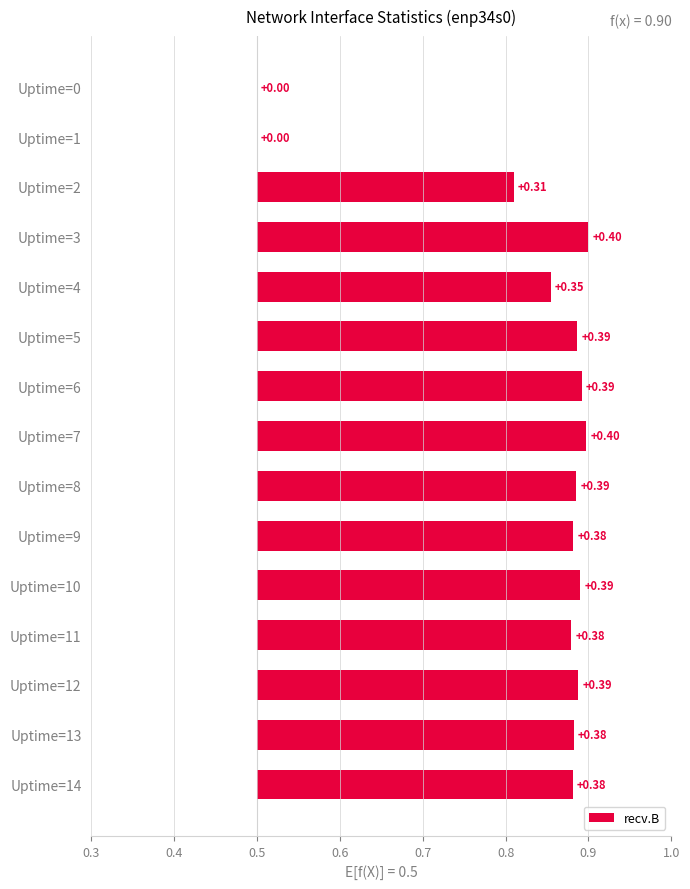

The value at Uptime=2 is 0.1. True or false?

False